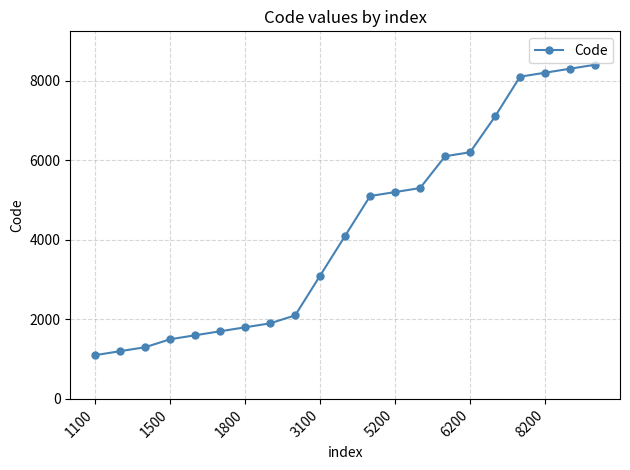

What is the maximum value shown in the chart?

8400